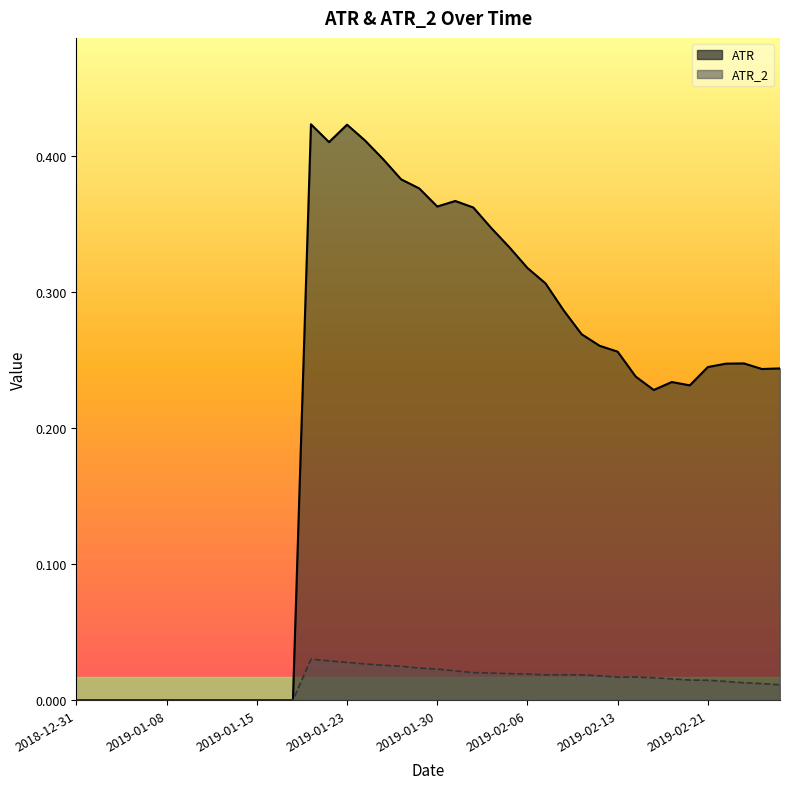

What is the sum of all ATR values?

8.5